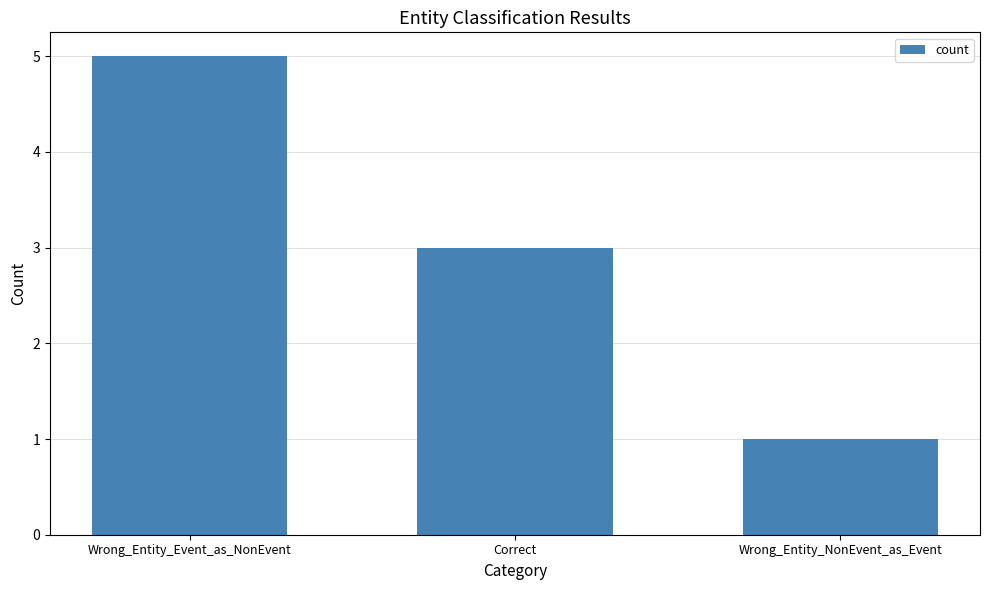

At which category does the chart reach its peak across all series?

Wrong_Entity_Event_as_NonEvent